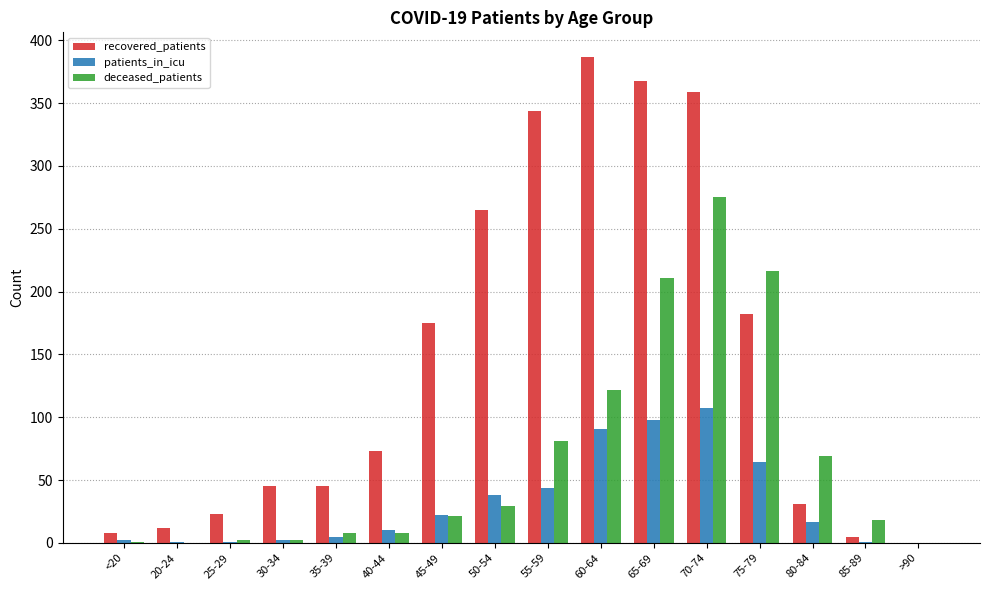

The recovered_patients series shows 45 at 30-34. True or false?

True